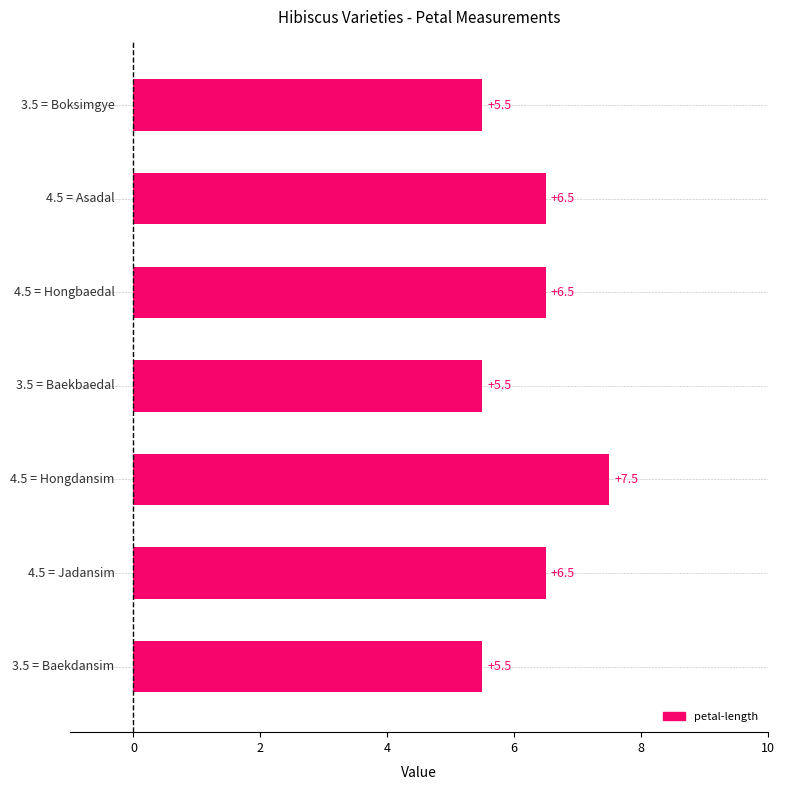

What is the minimum value shown in the chart?

5.5